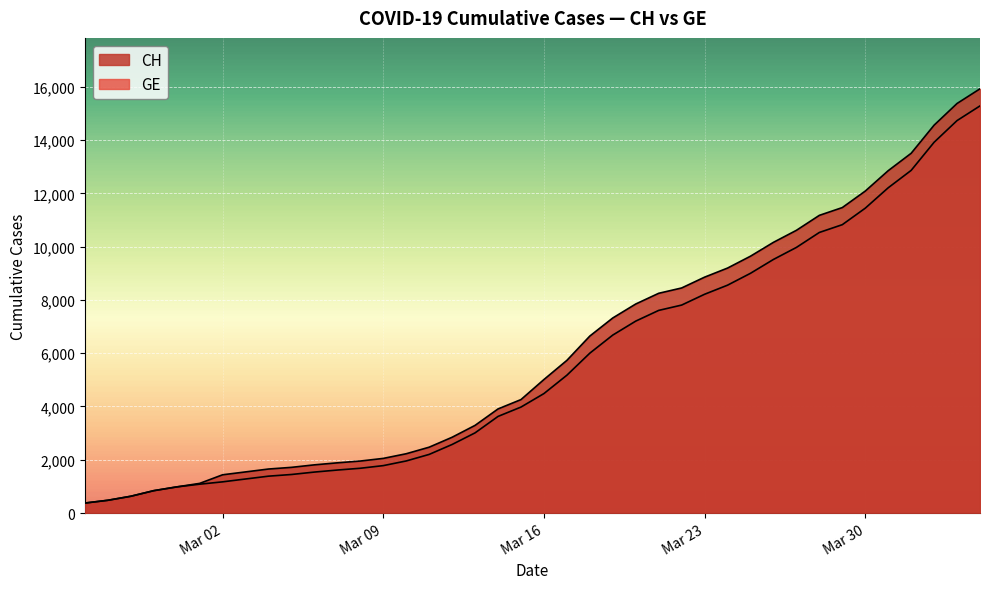

Is the value of GE at 29 greater than the value of CH at 35?

No